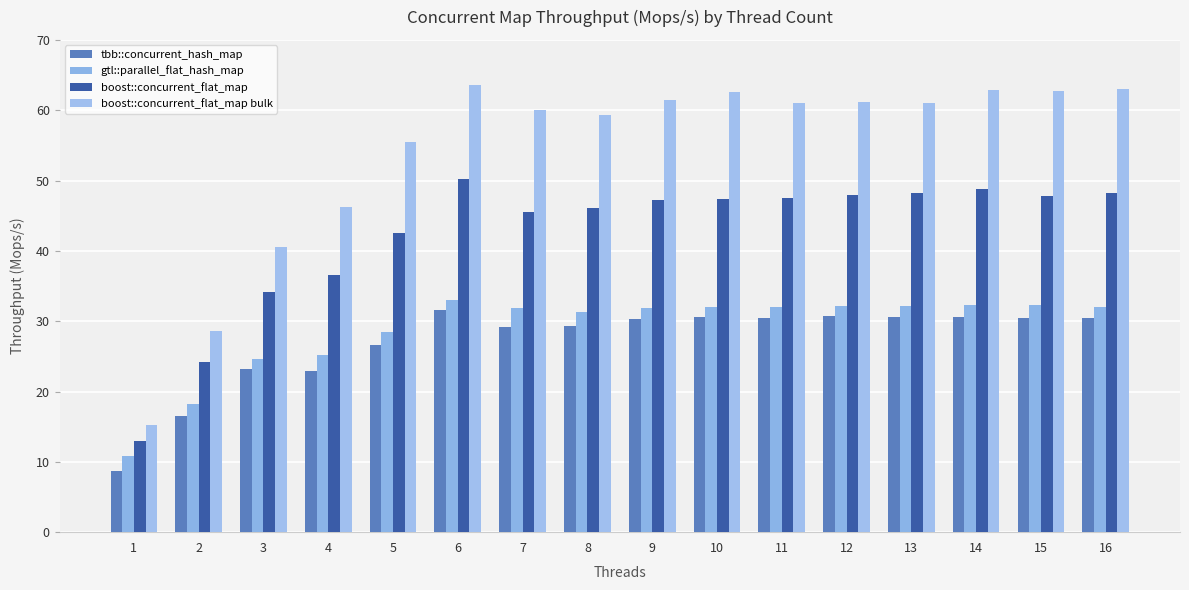

How many groups of bars are there?

16